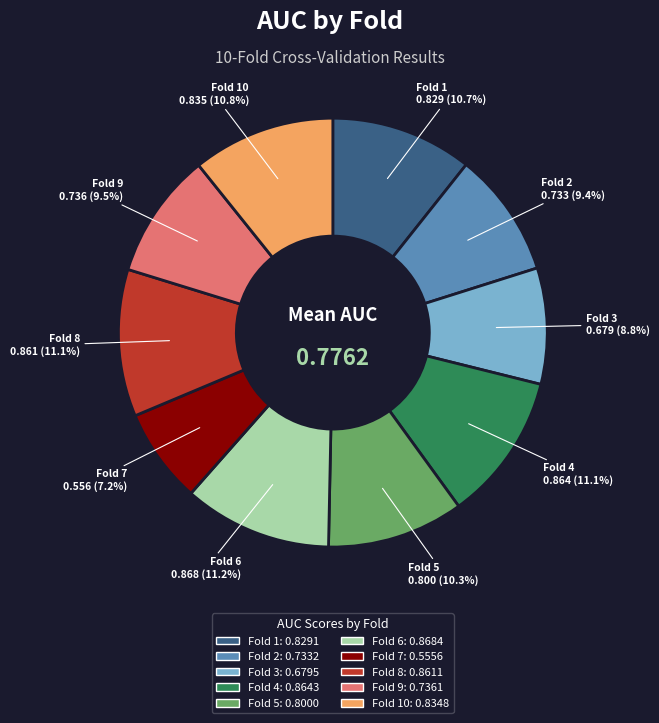

Between Fold 10 and Fold 2, which is larger?

Fold 10